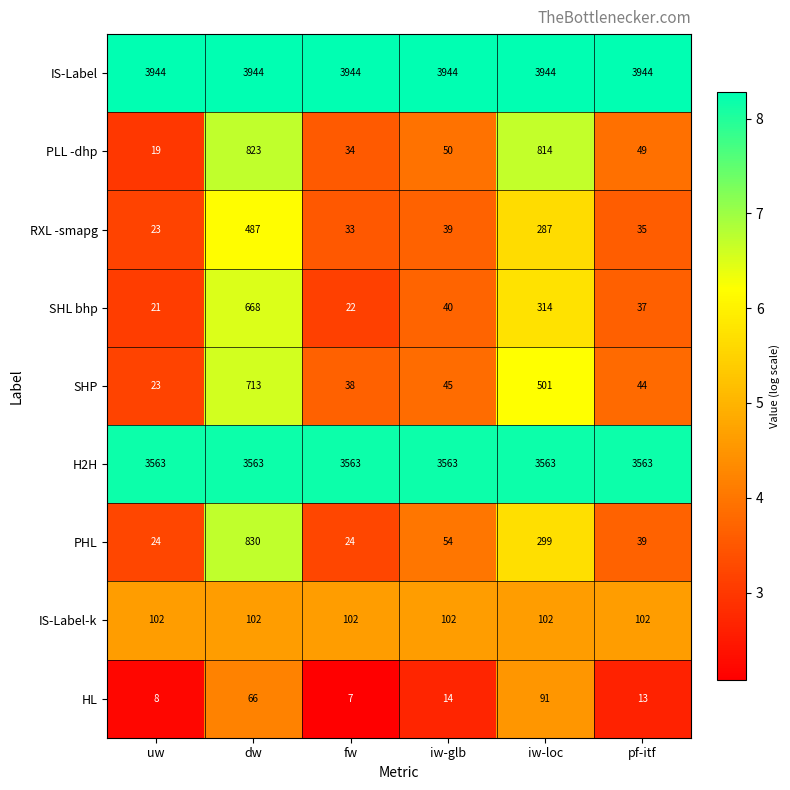

Count the number of categories in the chart.

6